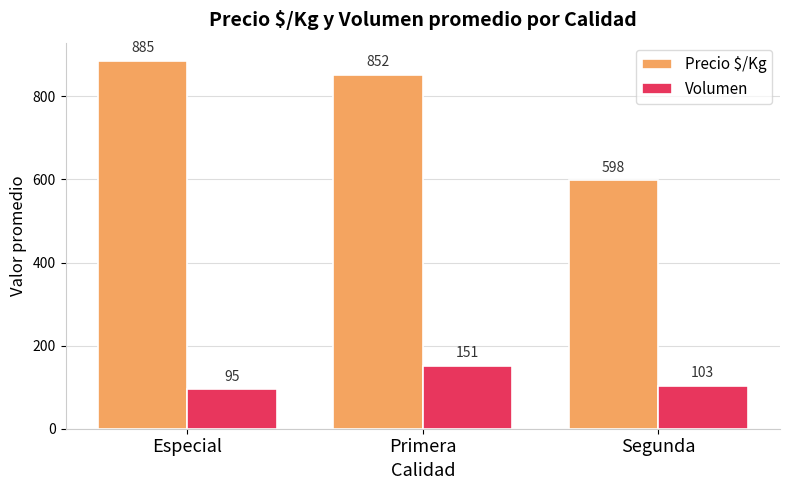

What is the difference between the highest and lowest values at Especial?

790